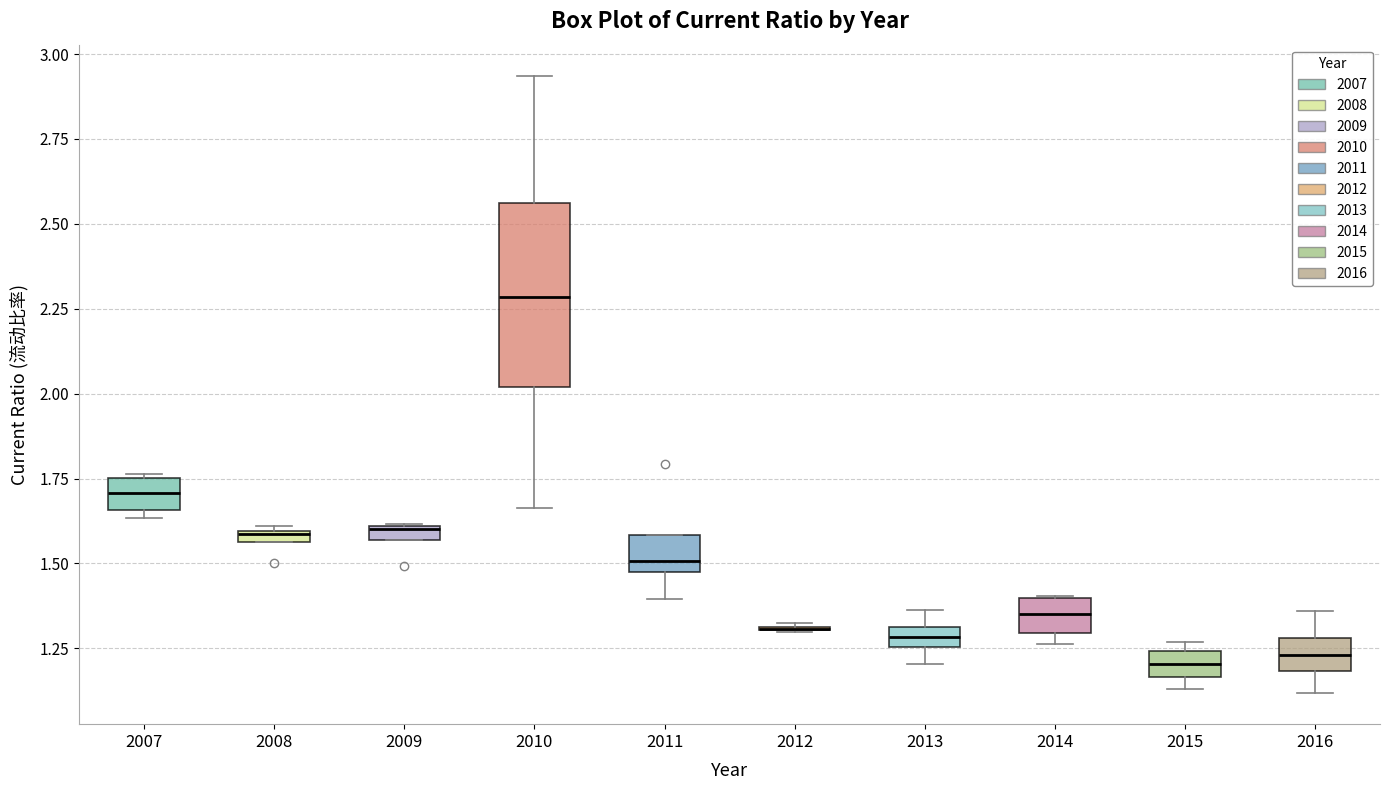

Which box is the tallest, from its lower edge to its upper edge?

2010